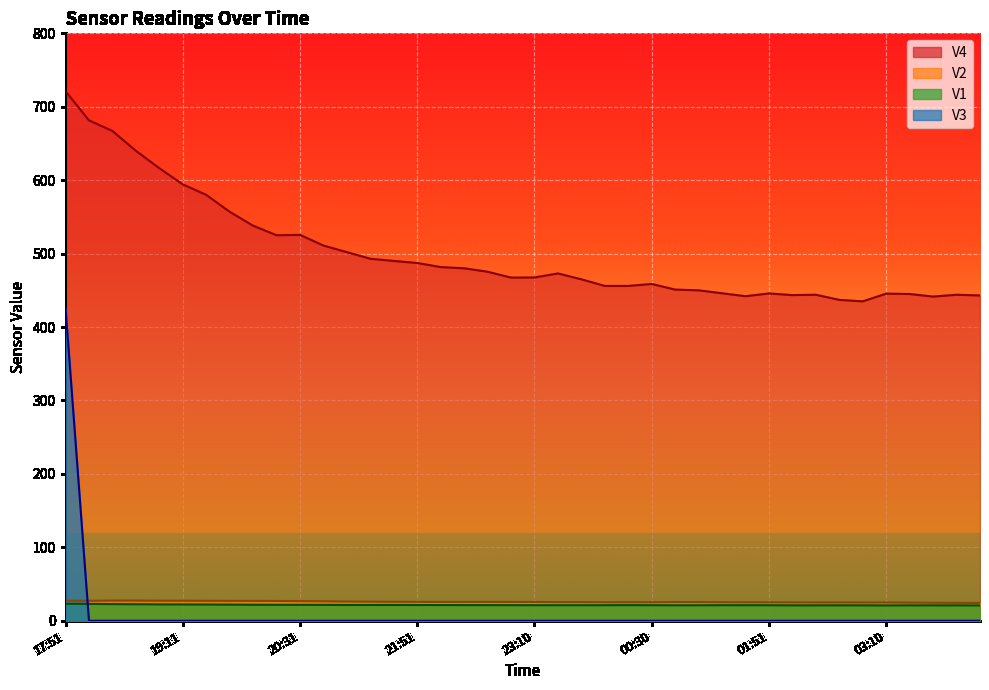

What is the lowest value of the V2 series?

24.3